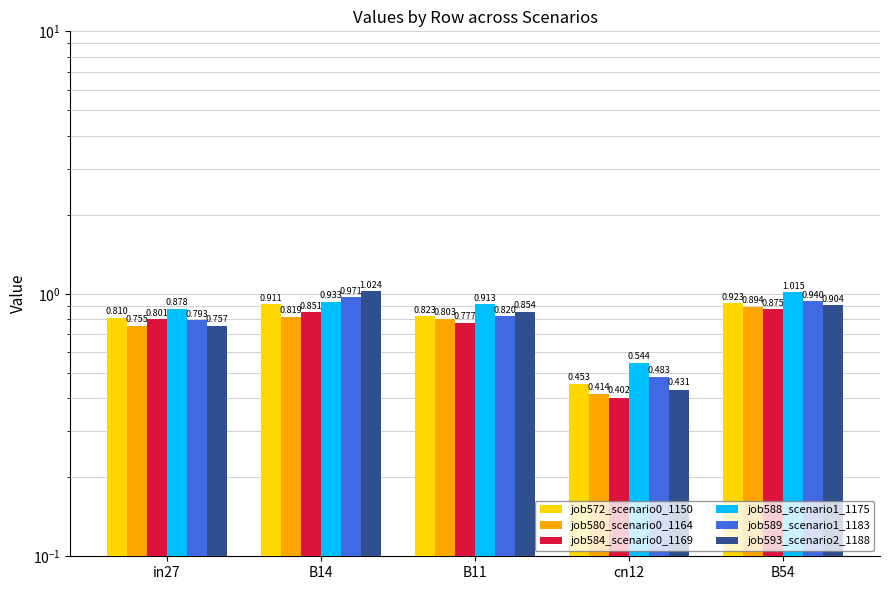

Reading right to left, extract all data points from this chart.

job572_scenario0_1150: B54=0.9	cn12=0.5	B11=0.8	B14=0.9	in27=0.8
job580_scenario0_1164: B54=0.9	cn12=0.4	B11=0.8	B14=0.8	in27=0.8
job584_scenario0_1169: B54=0.9	cn12=0.4	B11=0.8	B14=0.9	in27=0.8
job588_scenario1_1175: B54=1.0	cn12=0.5	B11=0.9	B14=0.9	in27=0.9
job589_scenario1_1183: B54=0.9	cn12=0.5	B11=0.8	B14=1.0	in27=0.8
job593_scenario2_1188: B54=0.9	cn12=0.4	B11=0.9	B14=1.0	in27=0.8